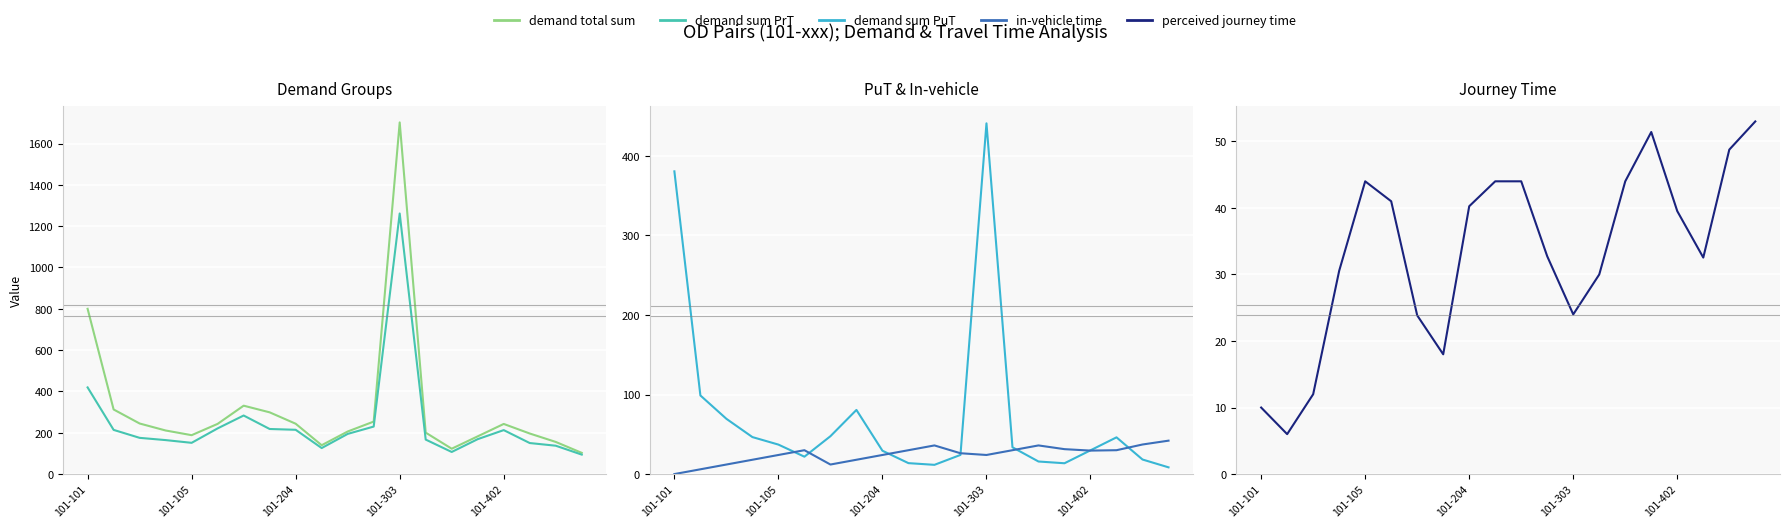

Which series has the largest total across all categories?

demand total sum